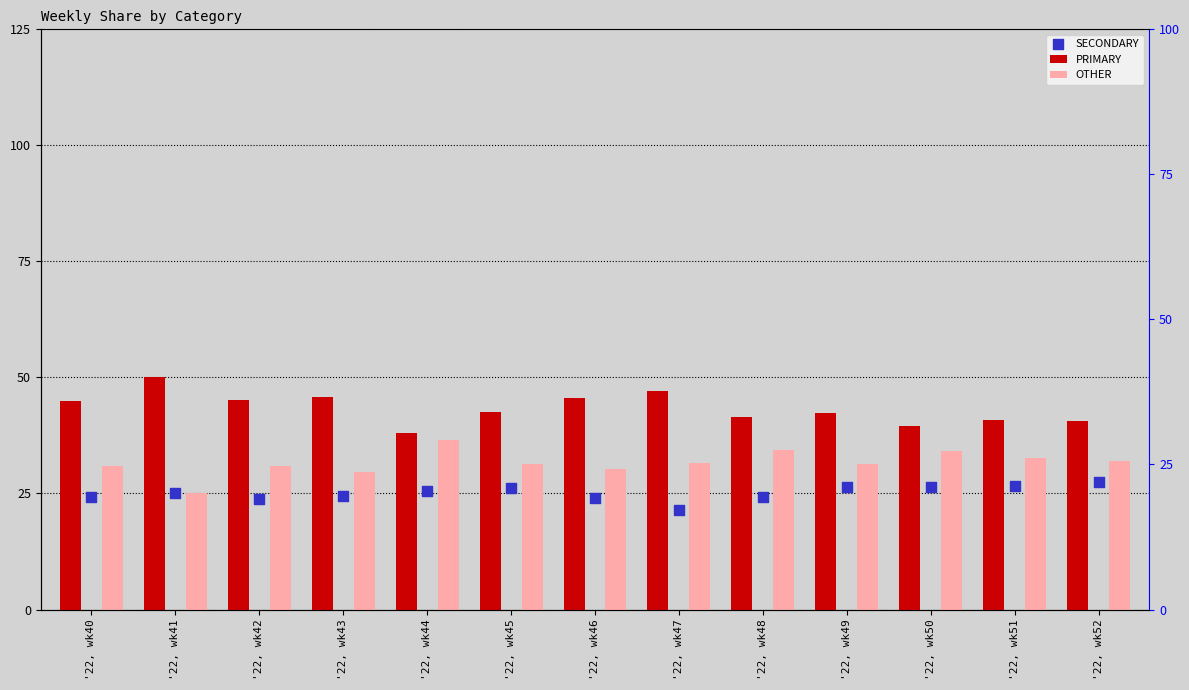

At which category is the sum across all series the highest?

'22, wk43